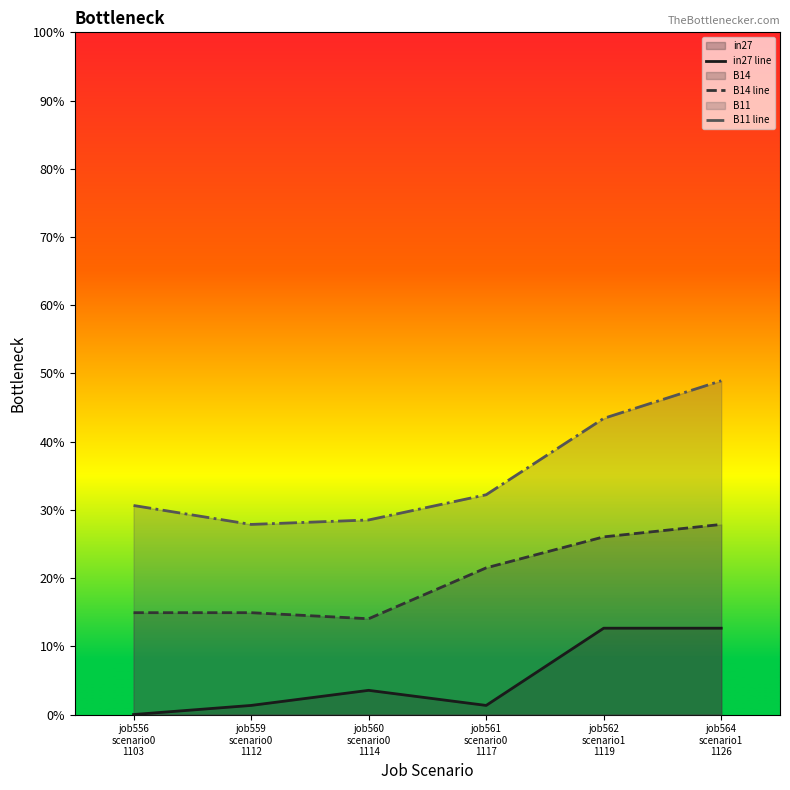

Which category has the lowest value in the B14 line series?

job560
scenario0
1114